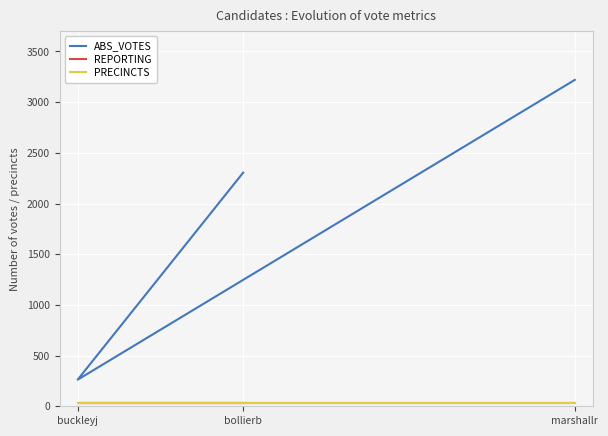

The value of ABS_VOTES at bollierb is 2305. True or false?

True